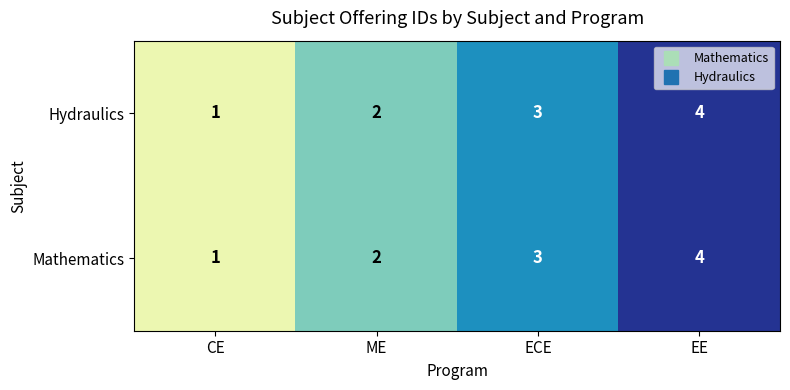

Is it true that Mathematics equals 3 at ECE?

True